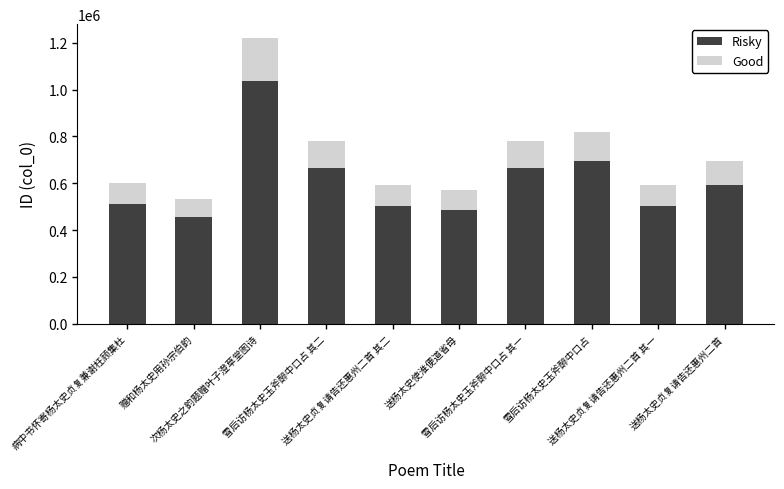

What is the average value of the Risky series?

611606.5